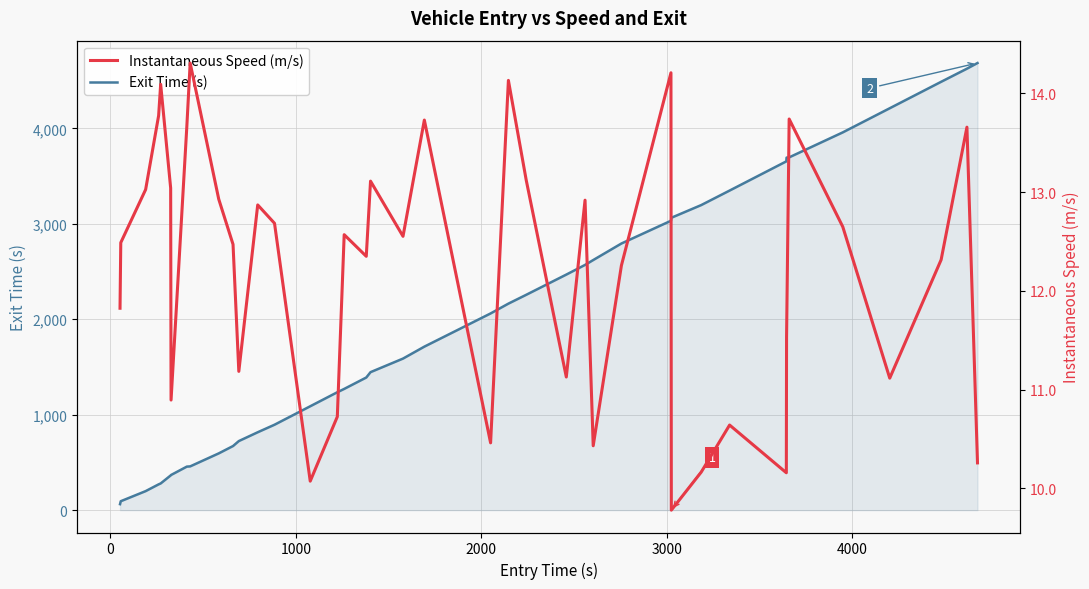

What is the smallest value displayed?

9.8